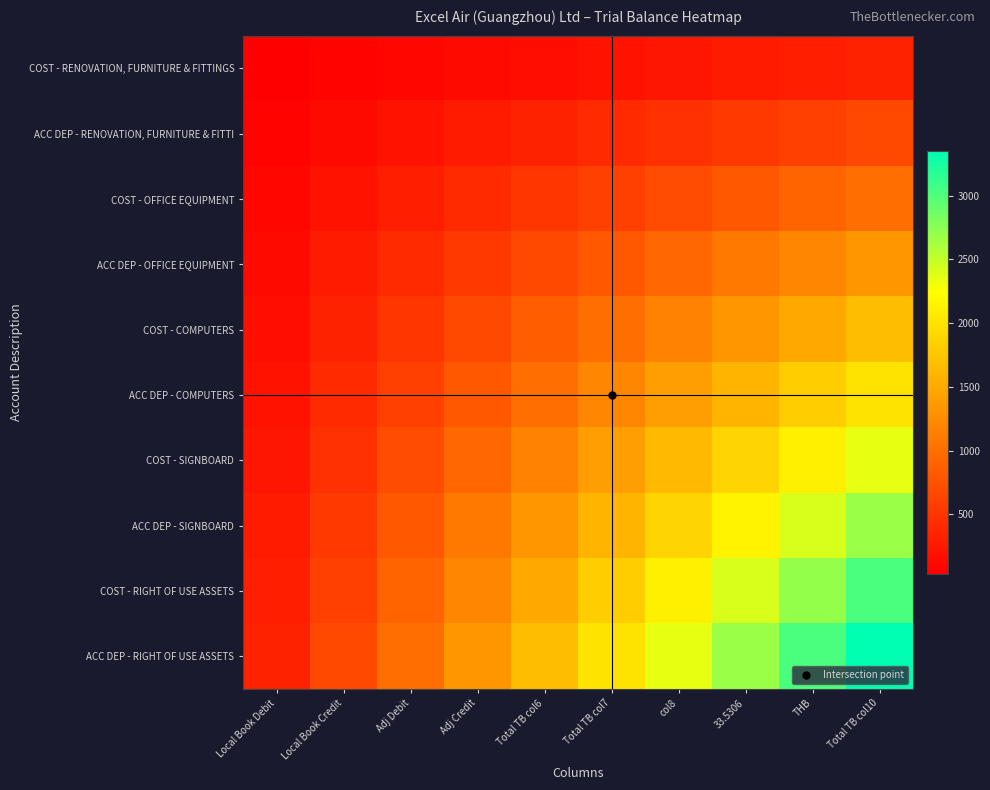

At Total TB col6, list the series in order from smallest to largest.

COST - RENOVATION, FURNITURE & FITTINGS, ACC DEP - RENOVATION, FURNITURE & FITTI, COST - OFFICE EQUIPMENT, ACC DEP - OFFICE EQUIPMENT, COST - COMPUTERS, ACC DEP - COMPUTERS, COST - SIGNBOARD, ACC DEP - SIGNBOARD, COST - RIGHT OF USE ASSETS, ACC DEP - RIGHT OF USE ASSETS